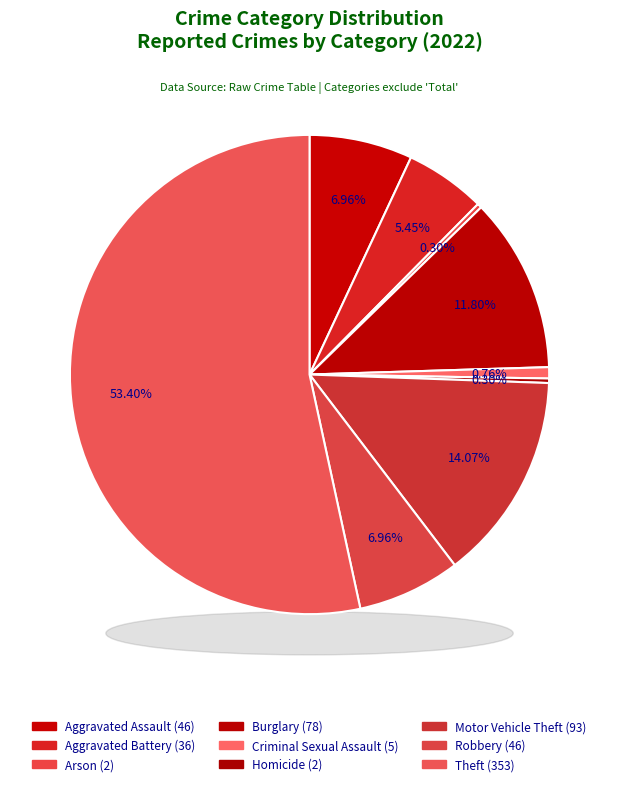

To the nearest percent, what portion does Aggravated Battery represent?

5%